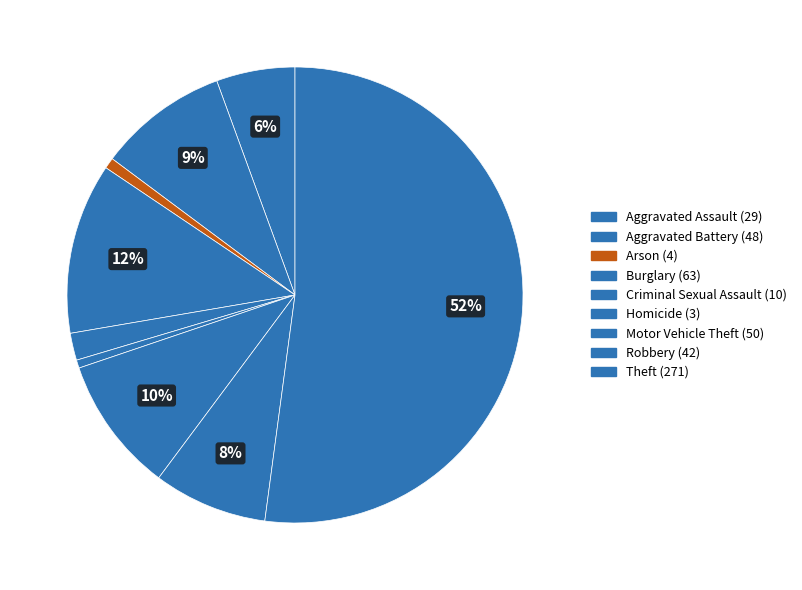

How much of the chart is everything except Homicide?

99.4%